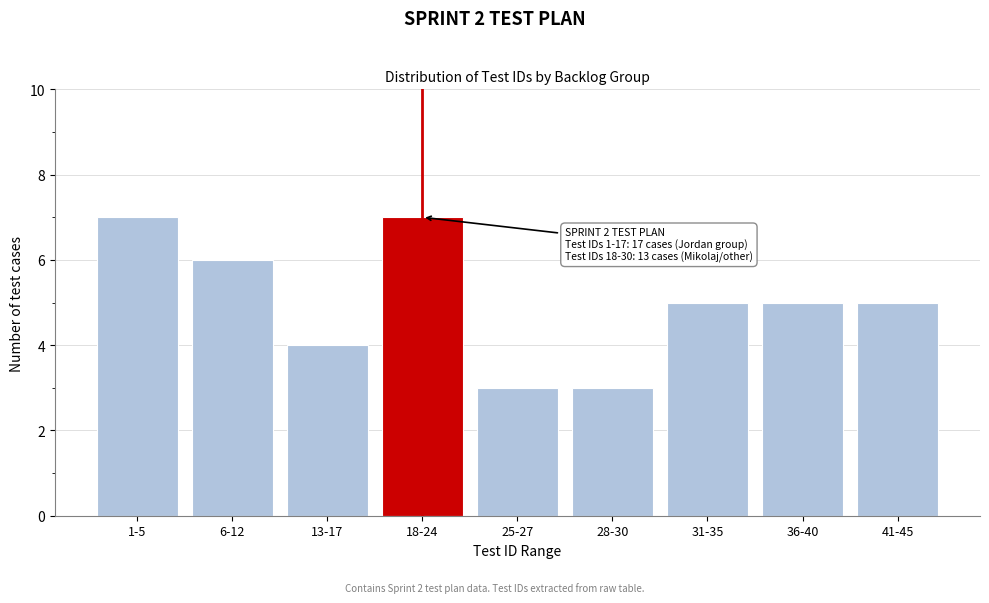

Reading left to right, what are all the values shown in this chart?

1-5=7	6-12=6	13-17=4	18-24=7	25-27=3	28-30=3	31-35=5	36-40=5	41-45=5